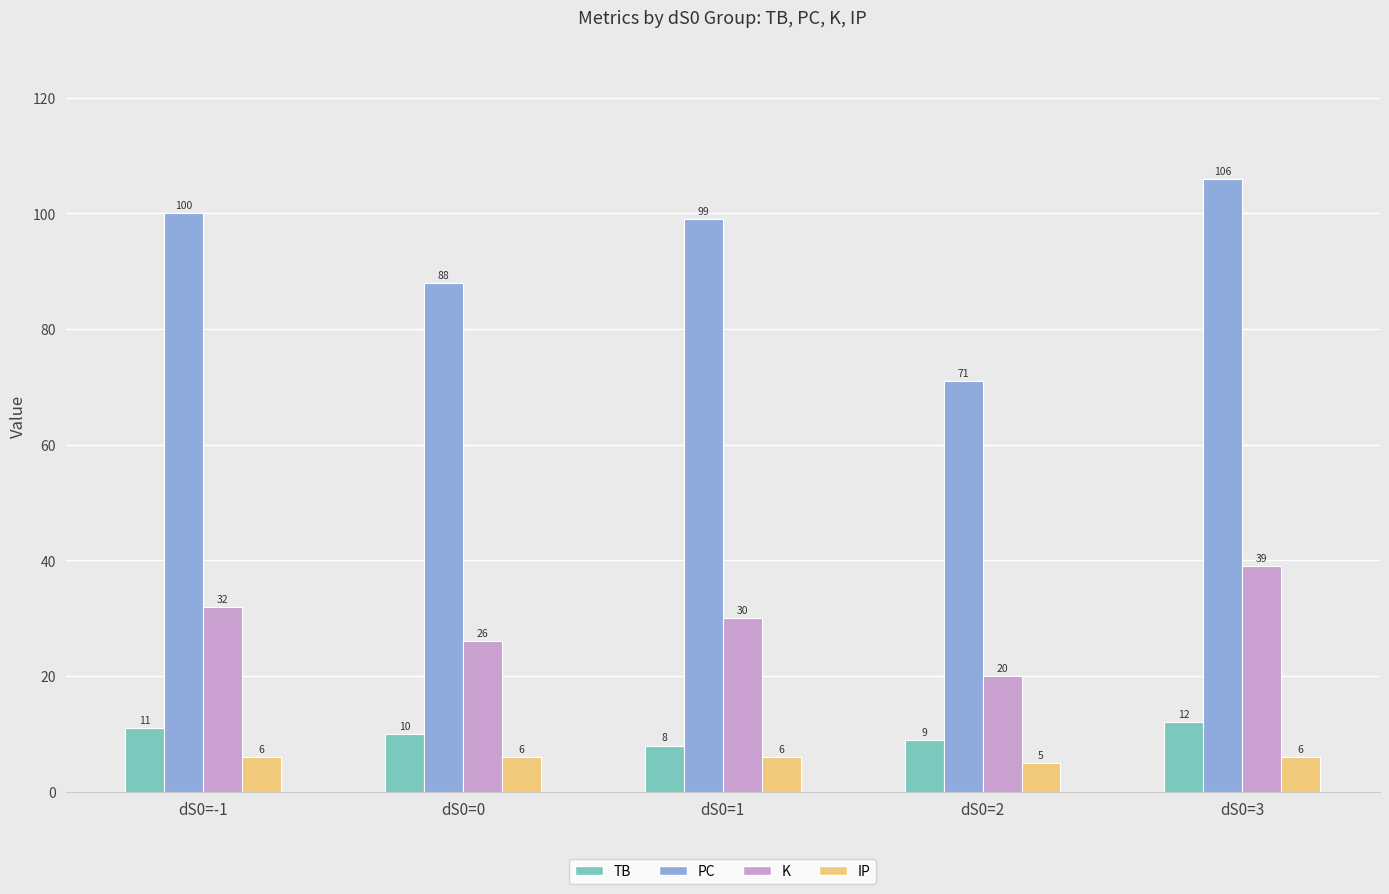

What is the spread (max minus min) of values at dS0=2?

66